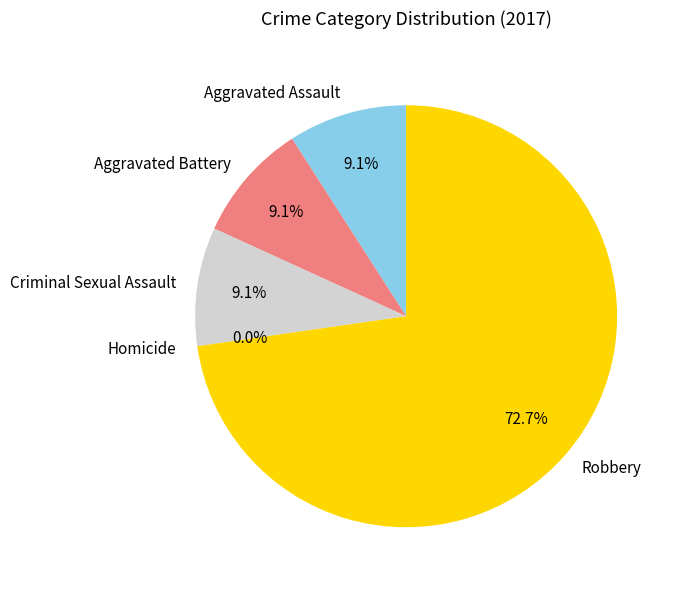

Is it true that Aggravated Battery is 9% of the pie?

True